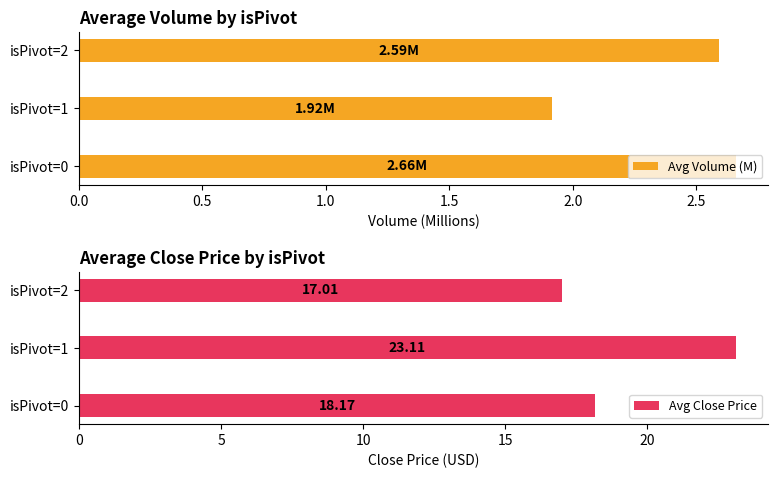

Is it true that Avg Volume (M) equals 1.9 at isPivot=1?

True